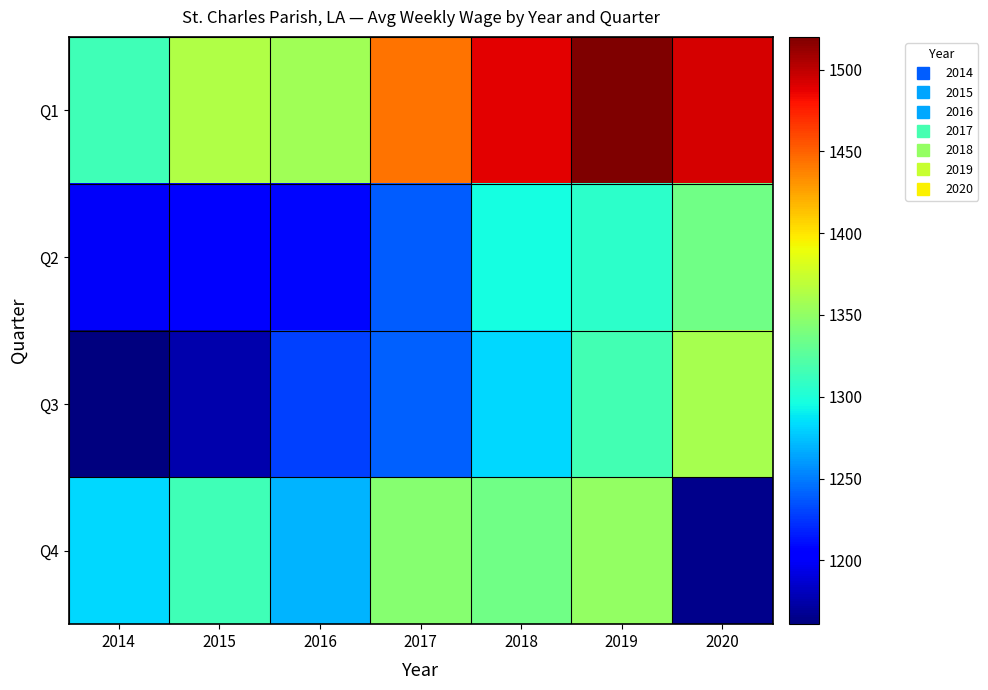

Which label corresponds to the smallest value in the chart?

2014